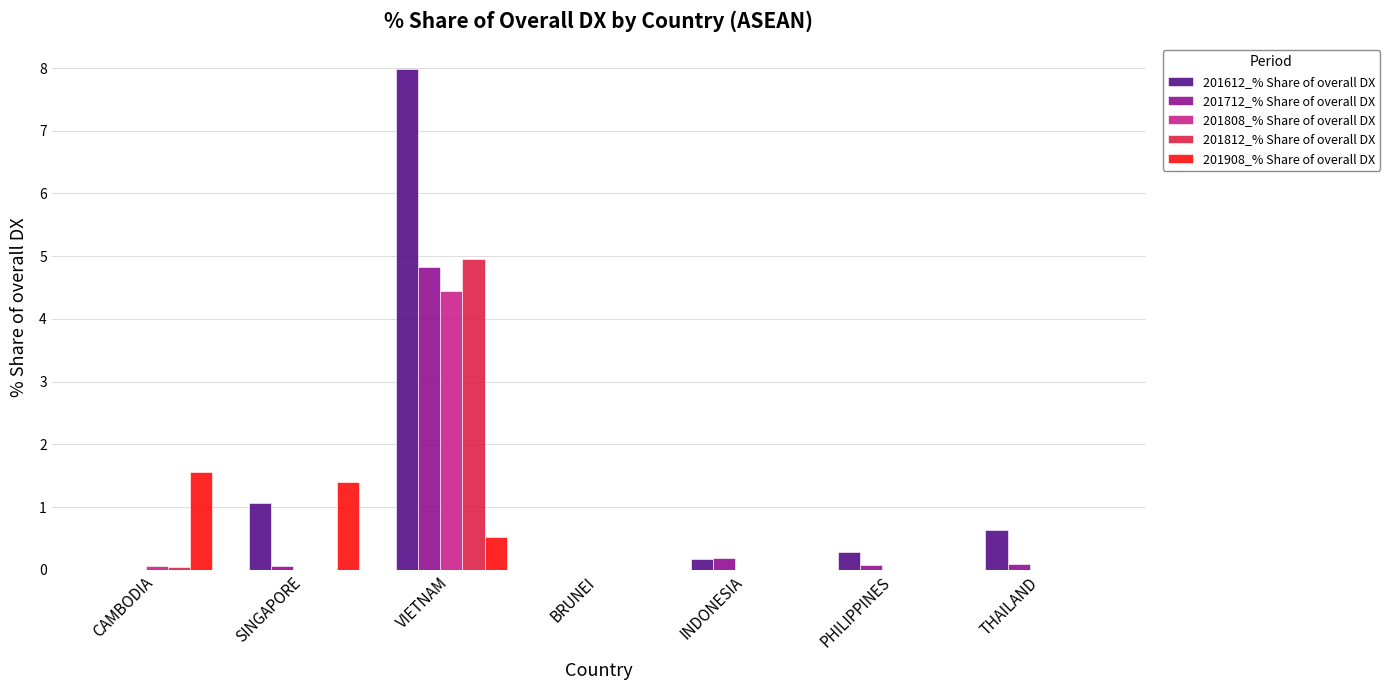

What are all the series names shown in the legend?

201612_% Share of overall DX, 201712_% Share of overall DX, 201808_% Share of overall DX, 201812_% Share of overall DX, 201908_% Share of overall DX